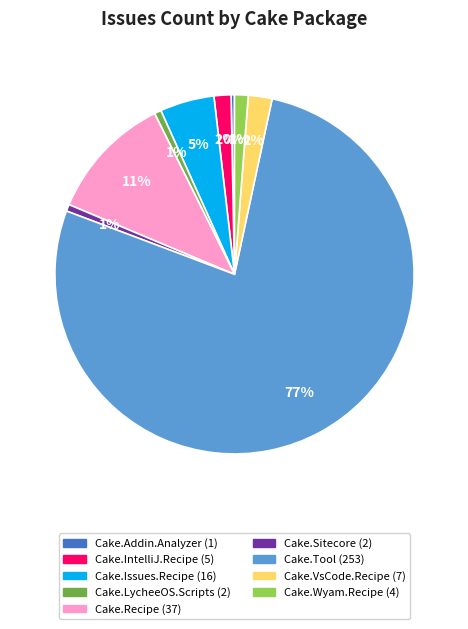

Is there any slice that represents more than half of the pie?

Yes